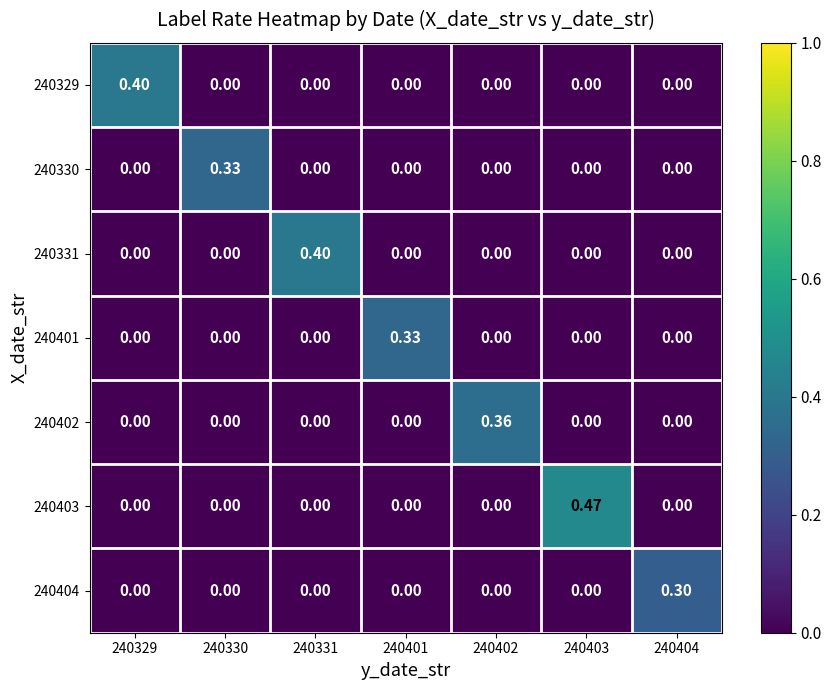

What is the spread (max minus min) of values at 240403?

0.5